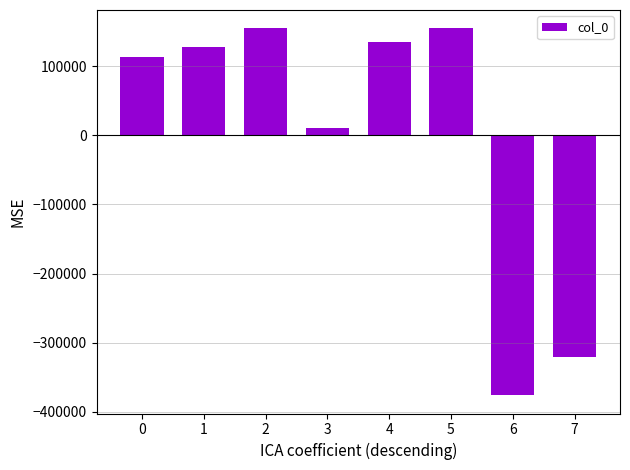

Which has a higher value, 3 or 2?

2